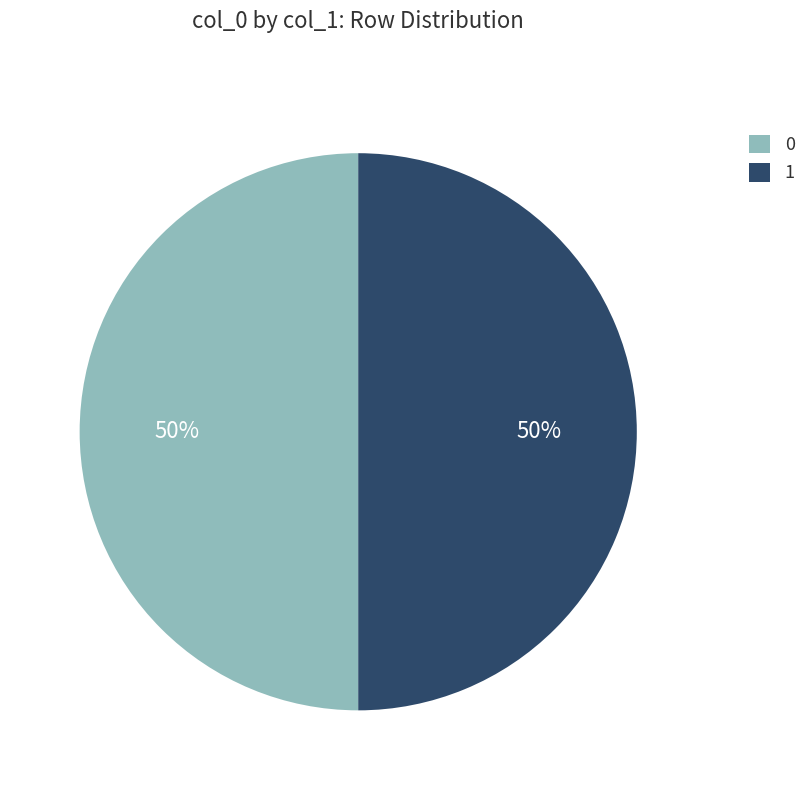

The 0 slice represents 35% of the pie. True or false?

False